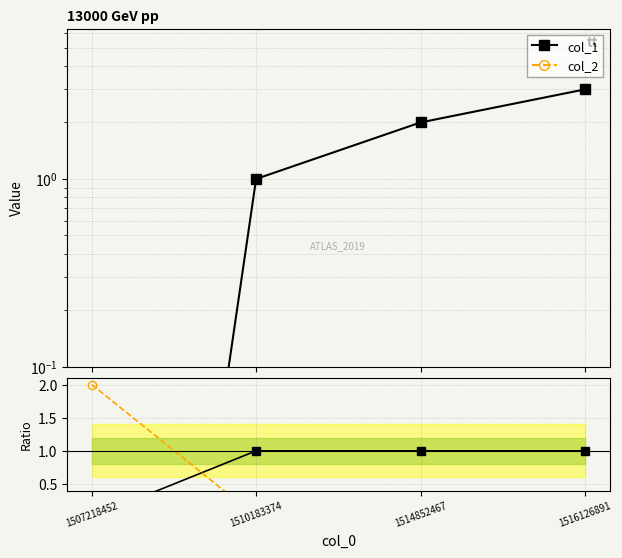

What is the average value of the col_2 / col_1 series?

0.5